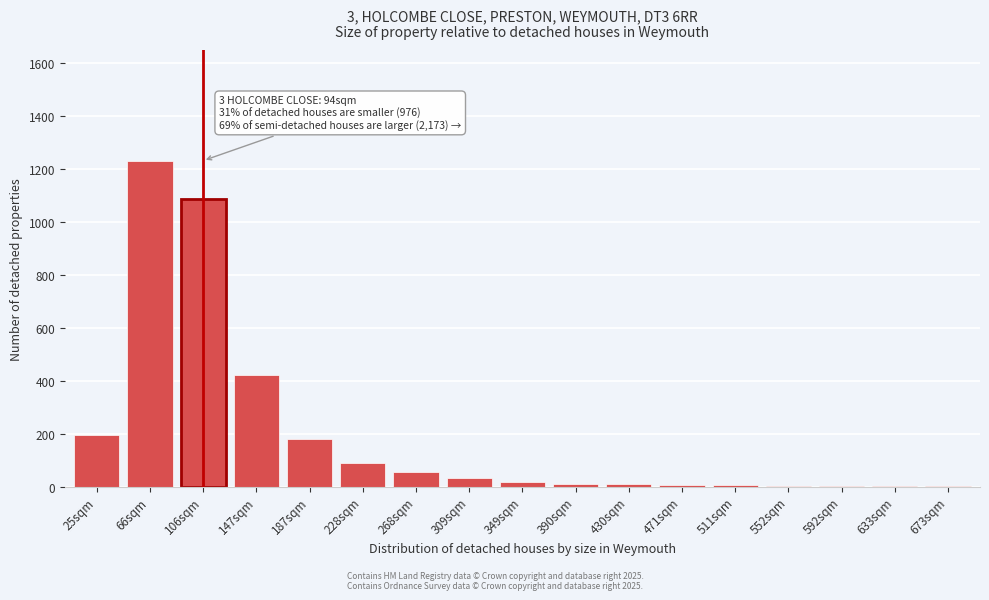

True or false: the data shows 1 at 633sqm.

True